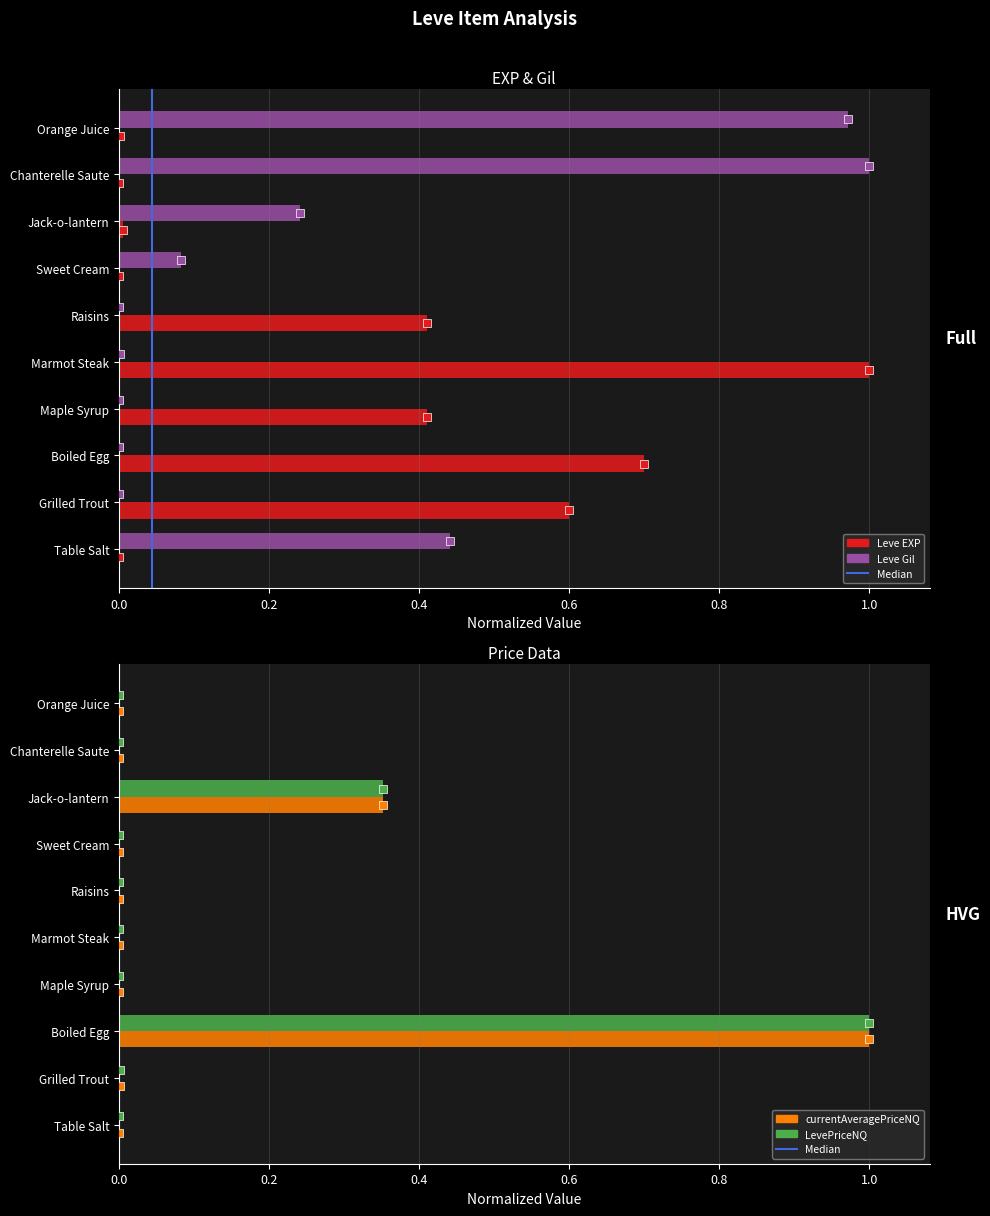

Which series has the largest total across all categories?

Leve EXP